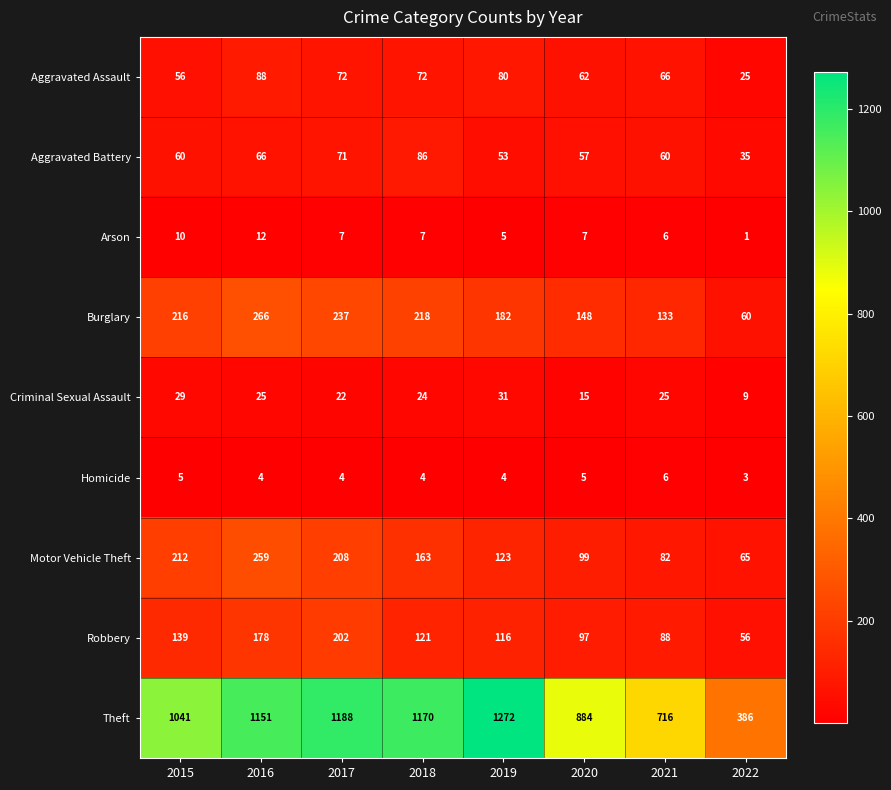

List the series in order of their peak value, highest first.

Theft, Burglary, Motor Vehicle Theft, Robbery, Aggravated Assault, Aggravated Battery, Criminal Sexual Assault, Arson, Homicide